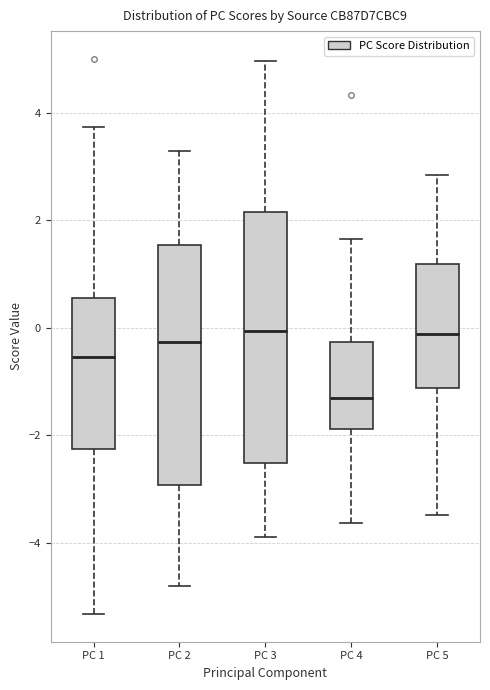

Where does the lower whisker of the box for PC 5 end on the y-axis? The values are not printed on the chart, so give them approximately, as read against the axis.

-3.4